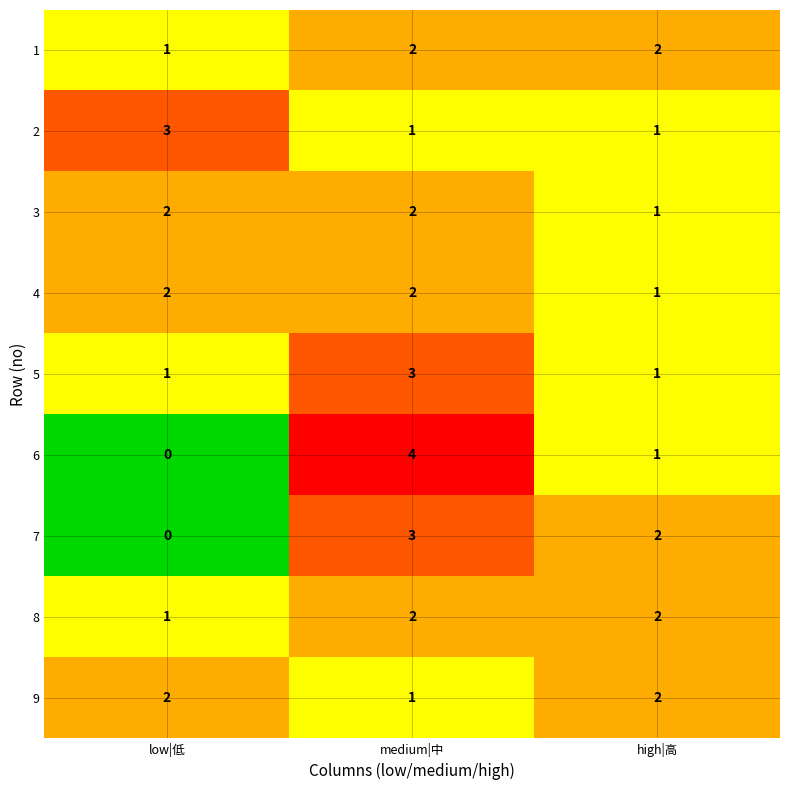

Is the value of 3 at medium|中 greater than the value of 4 at high|高?

Yes